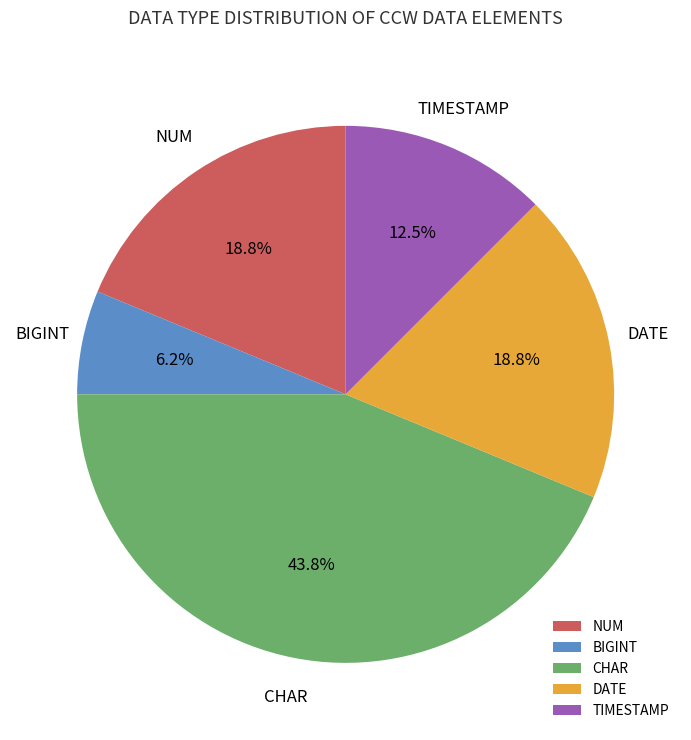

Is CHAR the majority of the pie?

No